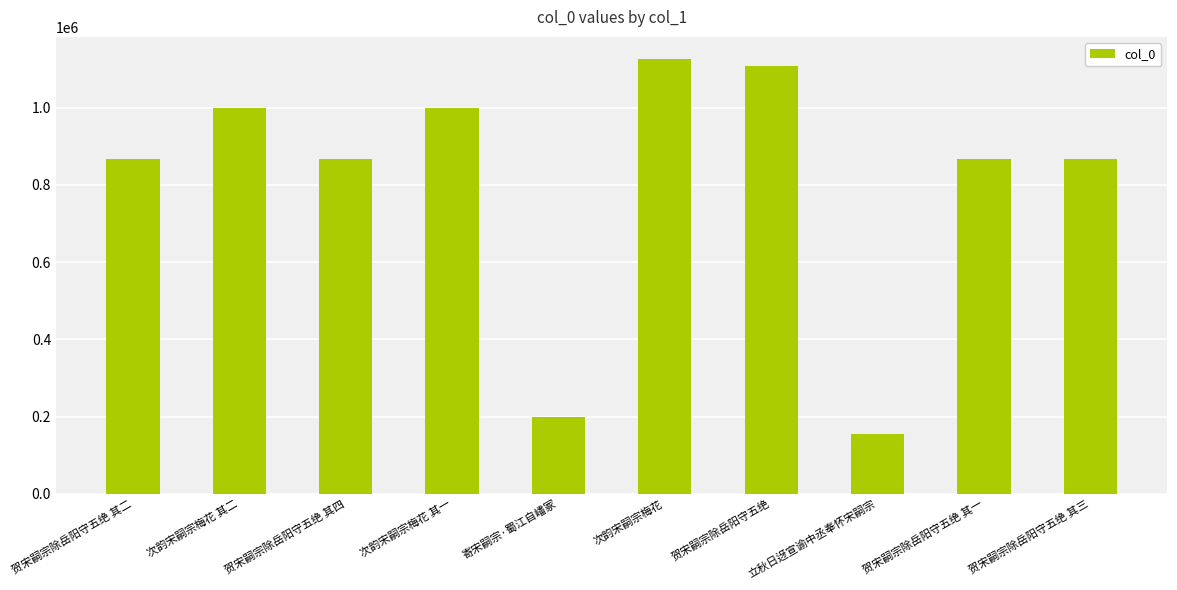

How many categories are shown in the chart?

10